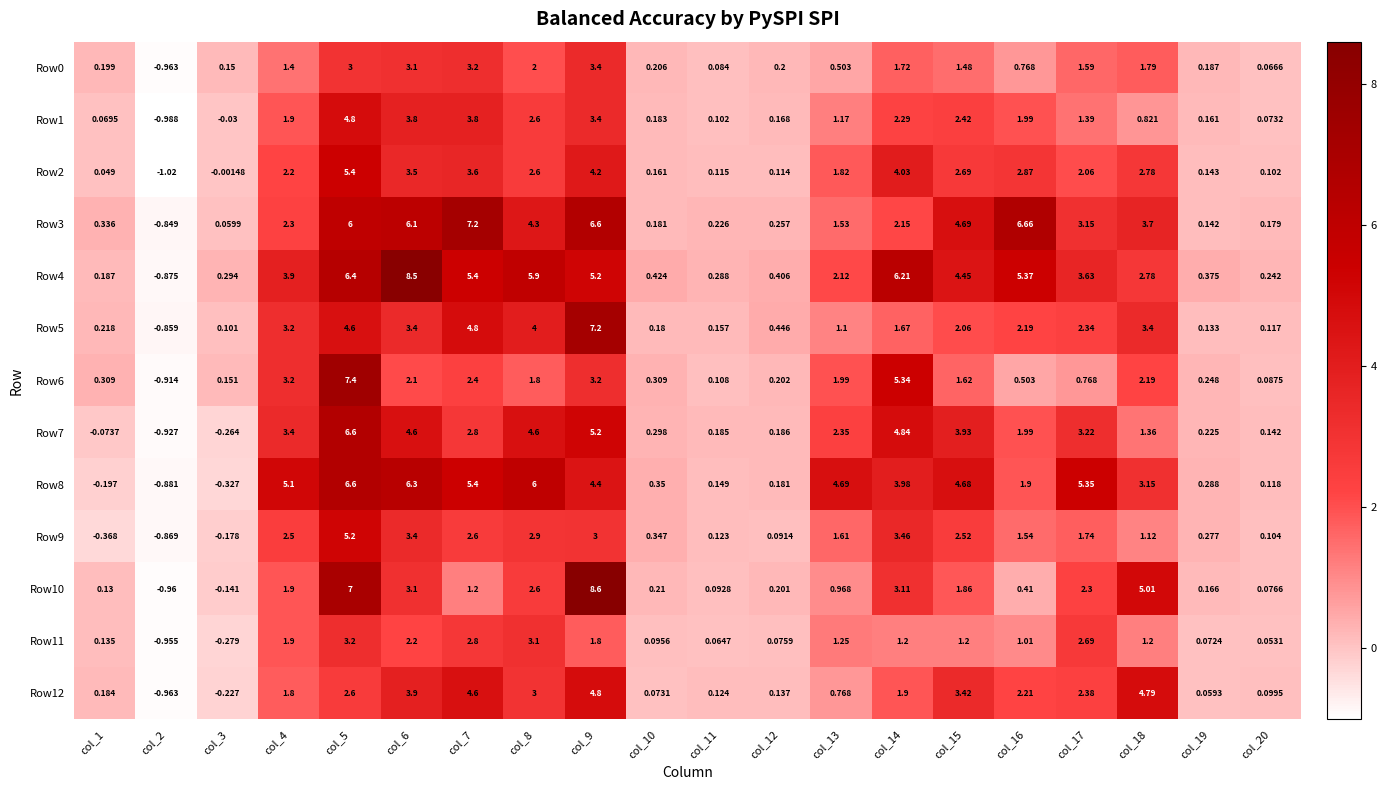

Which series has the largest range (max minus min)?

Row10